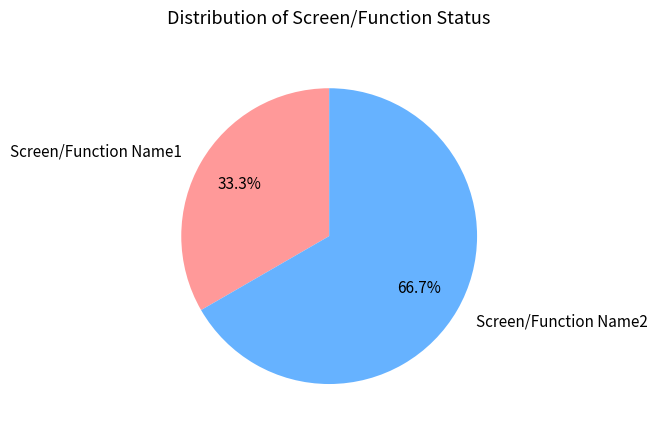

To the nearest percent, what is the difference between the largest and smallest slice percentages?

33%